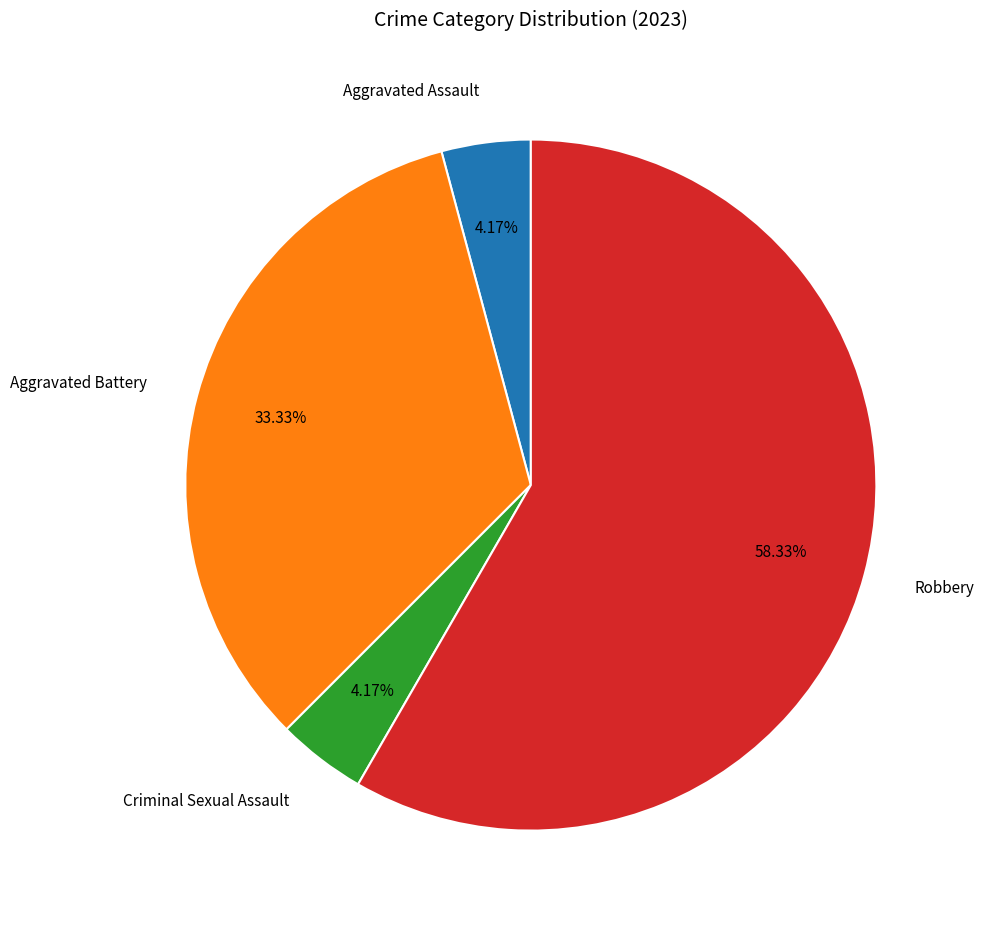

The Aggravated Battery slice represents 33% of the pie. True or false?

True